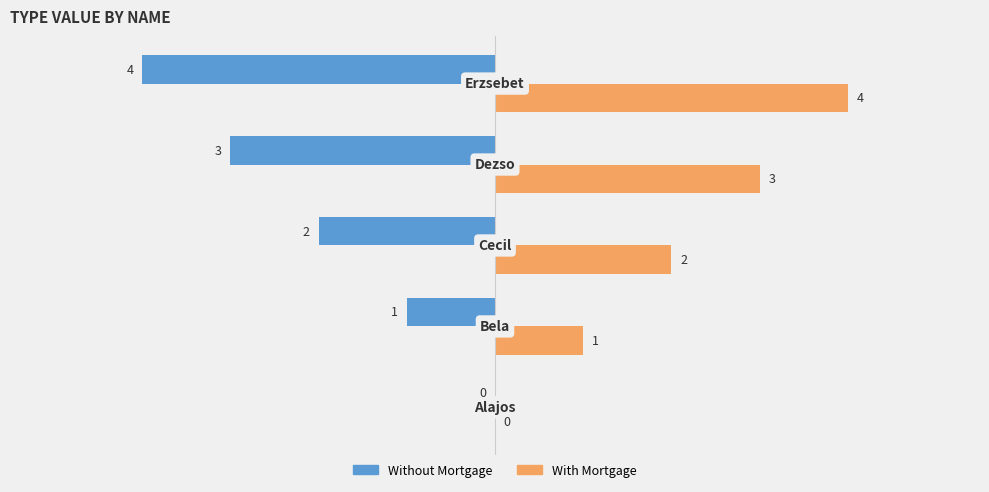

How many With Mortgage values are between 1 and 3?

3